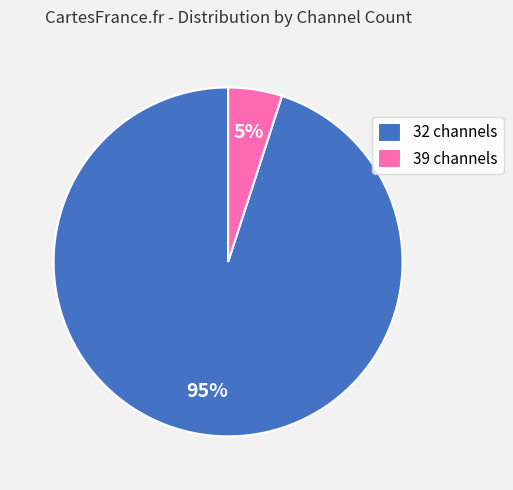

Does any single category account for the majority?

Yes